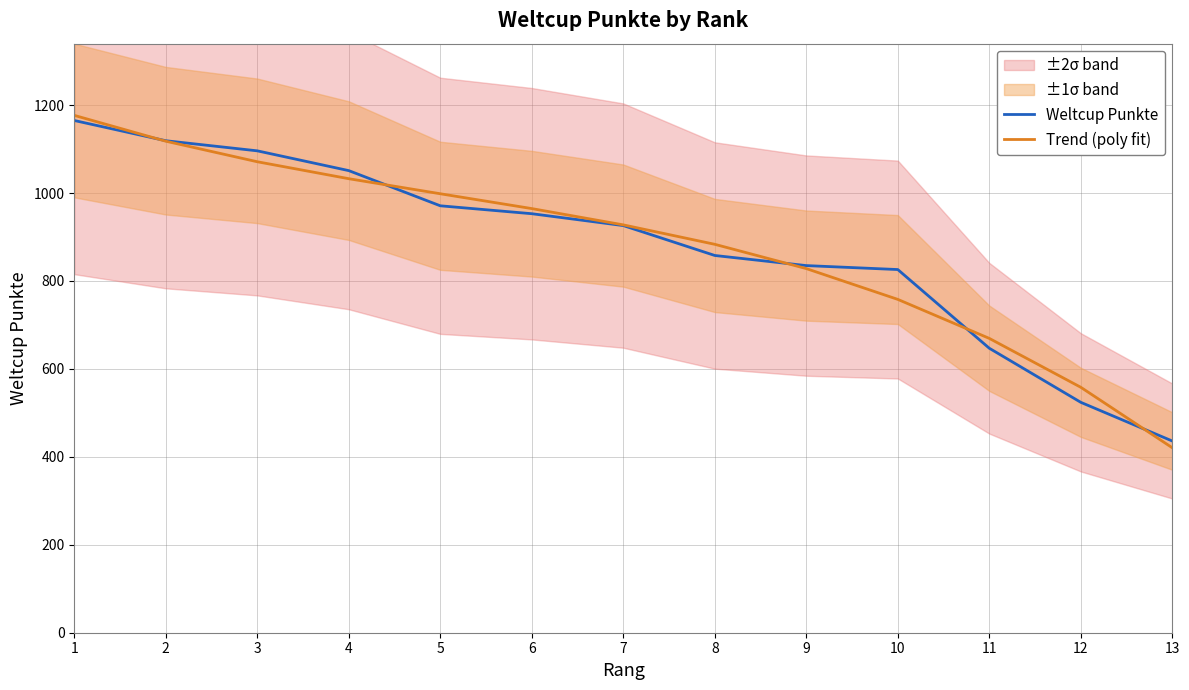

At which label is Trend (poly fit) closest to 798?

9